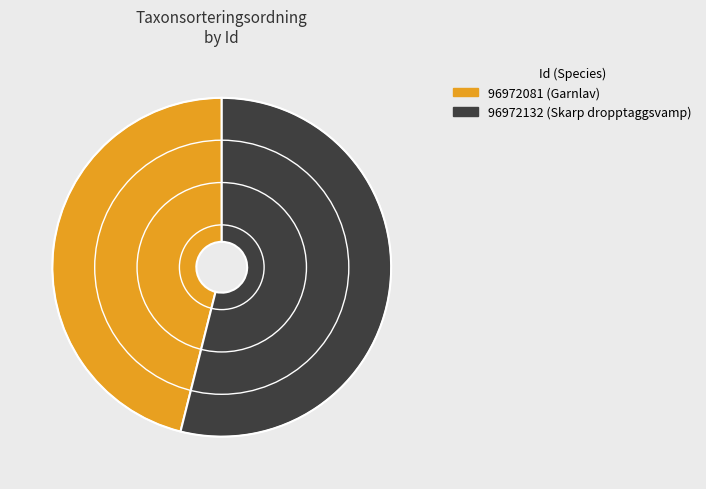

Do 96972132 (Skarp dropptaggsvamp) and 96972081 (Garnlav) together represent more than half of the pie?

Yes